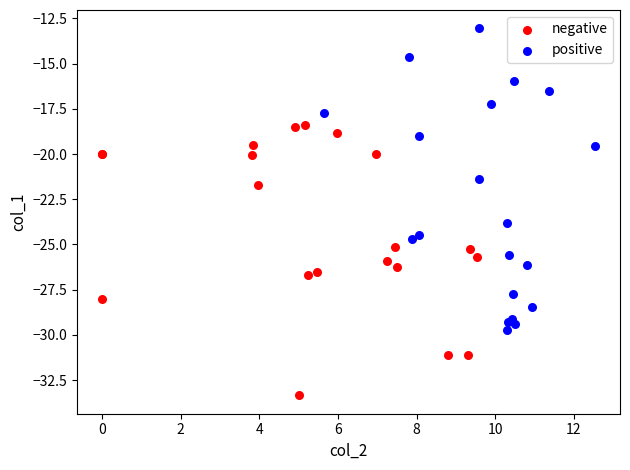

Which series contains the highest Y value?

positive